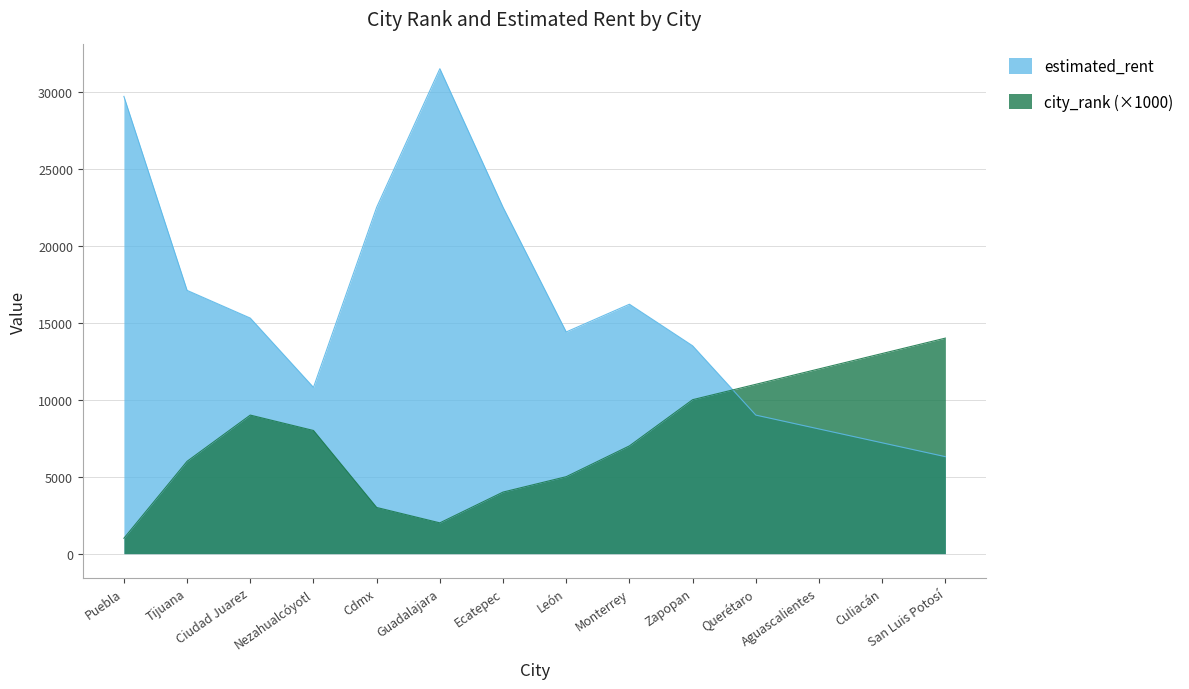

What is the sum of all estimated_rent values?

224100